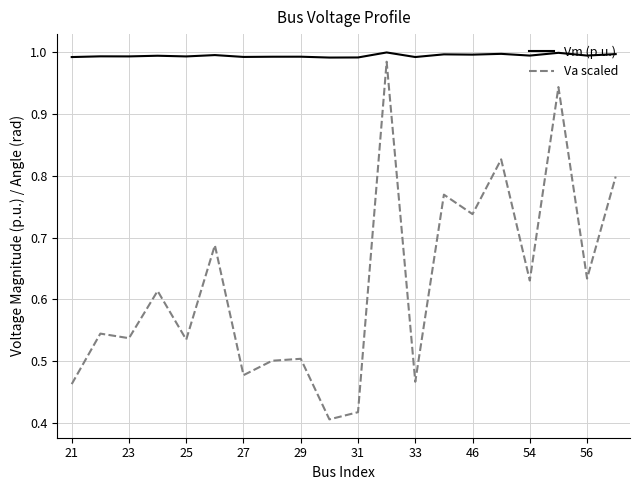

Rank the series by their average value, from lowest to highest.

Va scaled, Vm (p.u.)